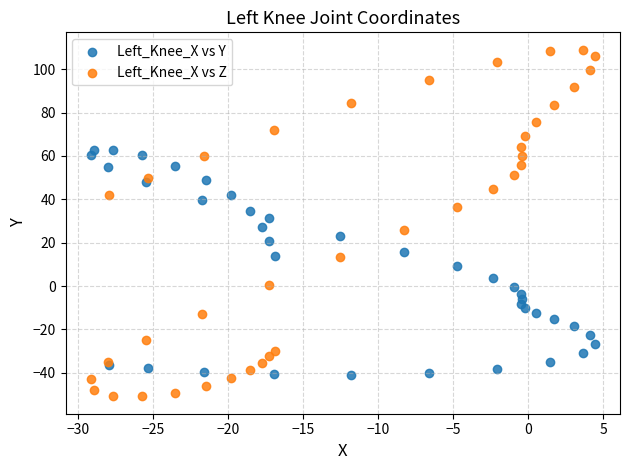

Which series contains the lowest Y value?

Left_Knee_X vs Z